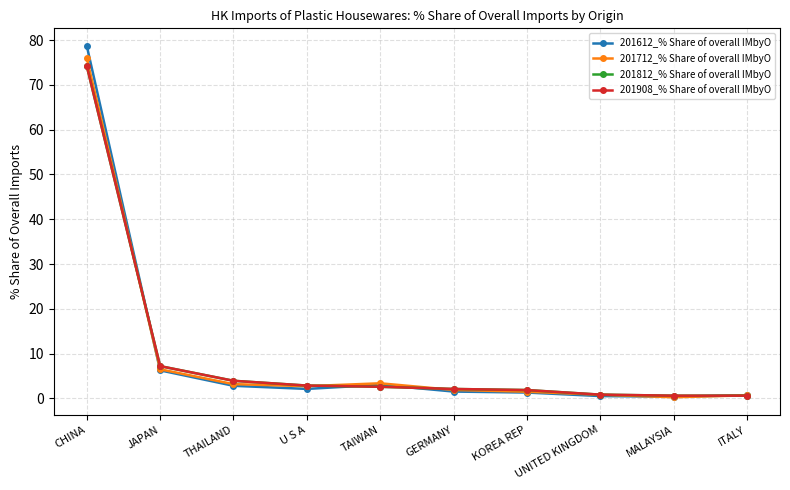

True or false: 201812_% Share of overall IMbyO and 201712_% Share of overall IMbyO intersect in this chart.

True